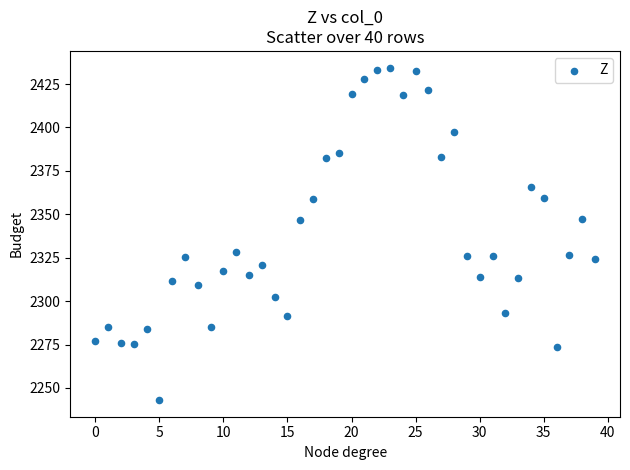

What is the range of Y values (max minus min)?

191.5